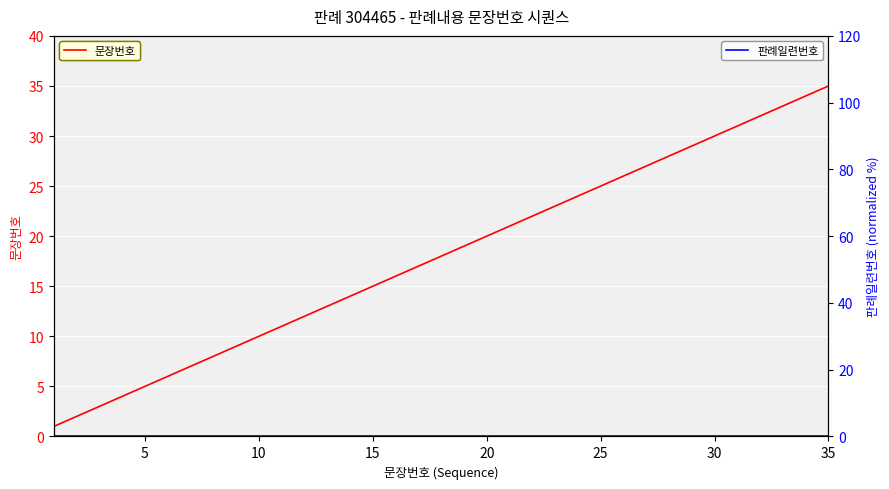

True or false: 문장번호 and 판례일련번호 (normalized) intersect in this chart.

False